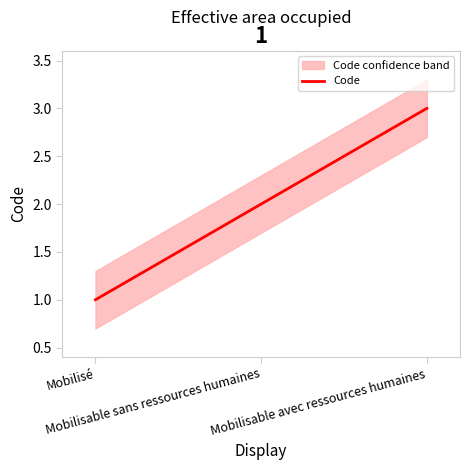

Does the chart display data point markers on the line(s)?

No